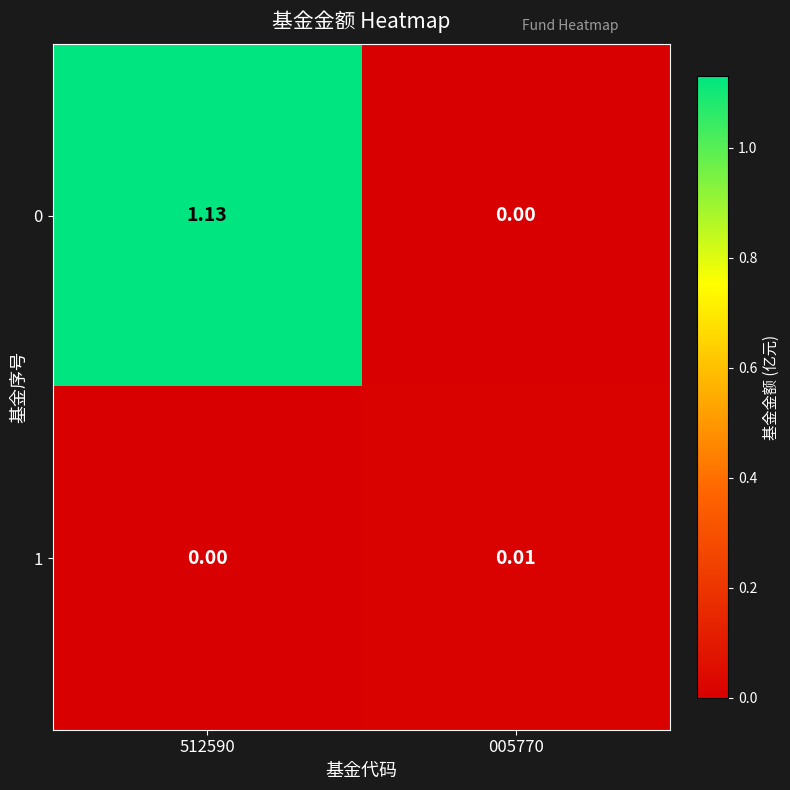

Which label corresponds to the largest value in the chart?

512590